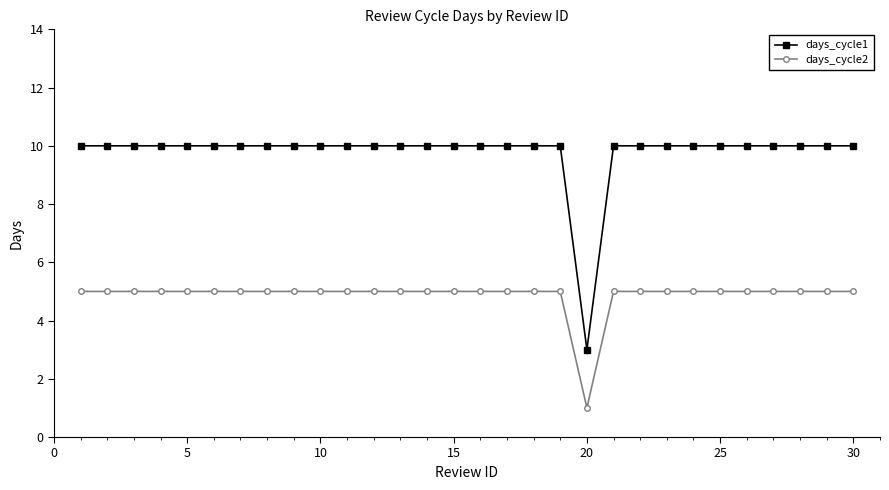

Which series has the largest range (max minus min)?

days_cycle1